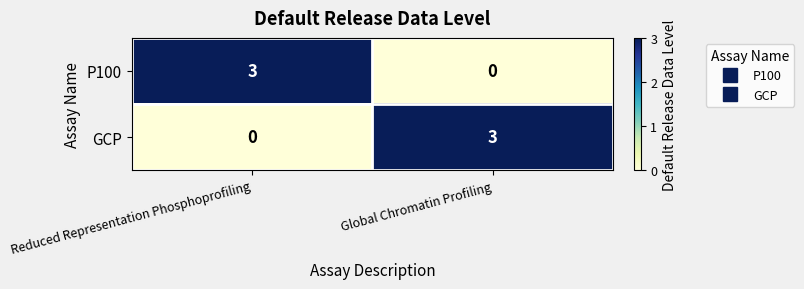

How many categories are shown in the chart?

2